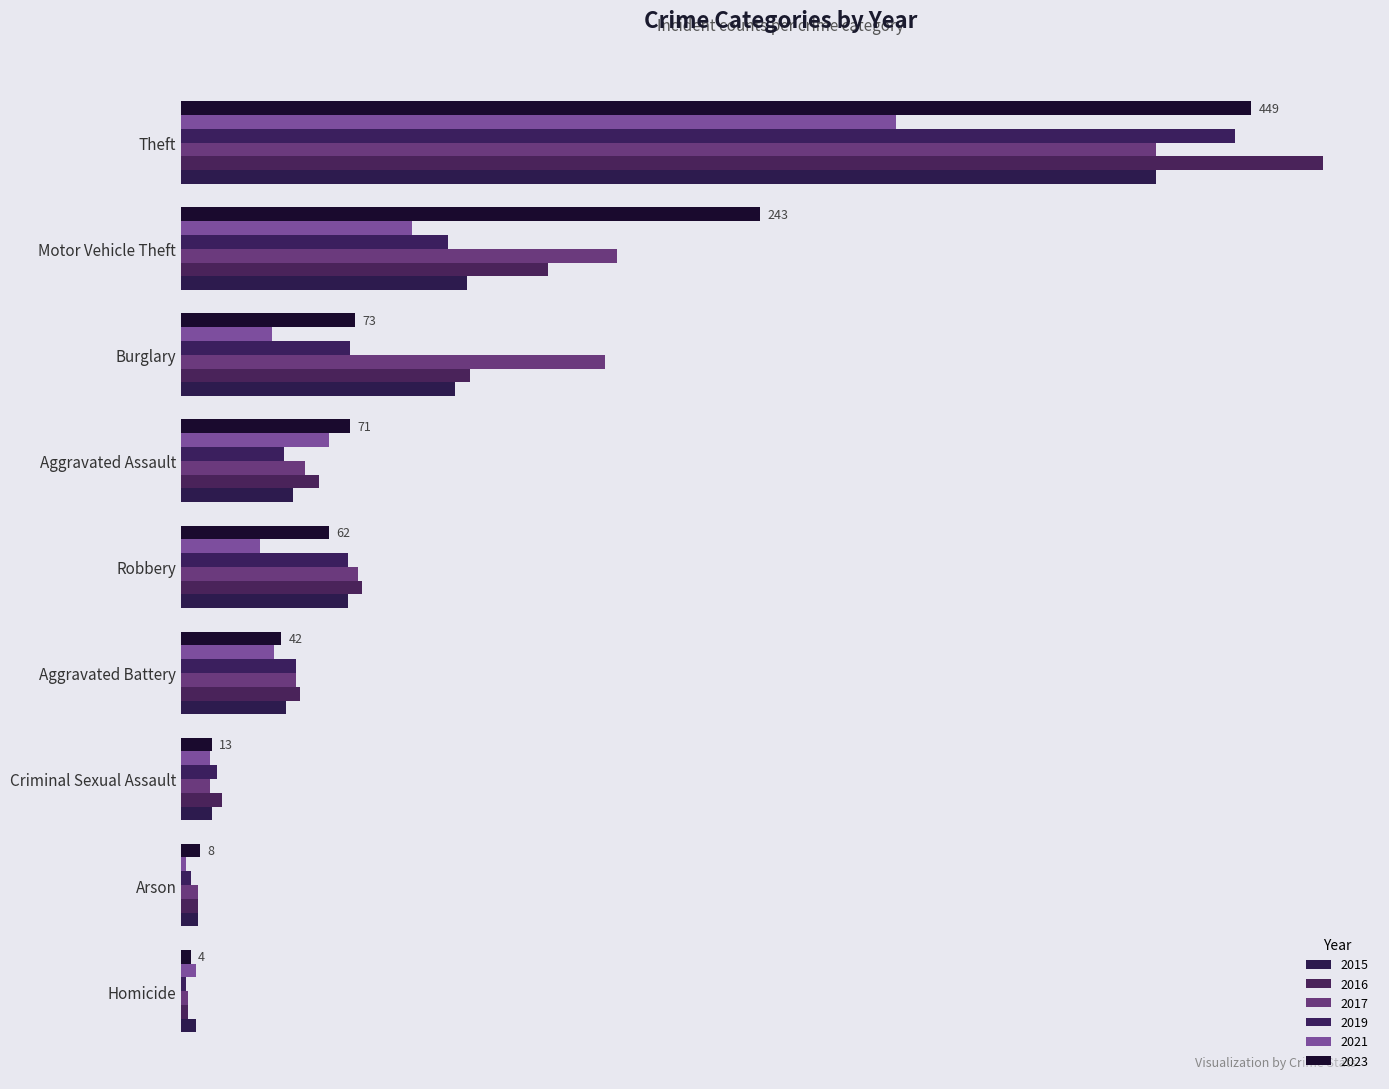

Which category has the lowest value in the 2019 series?

Homicide